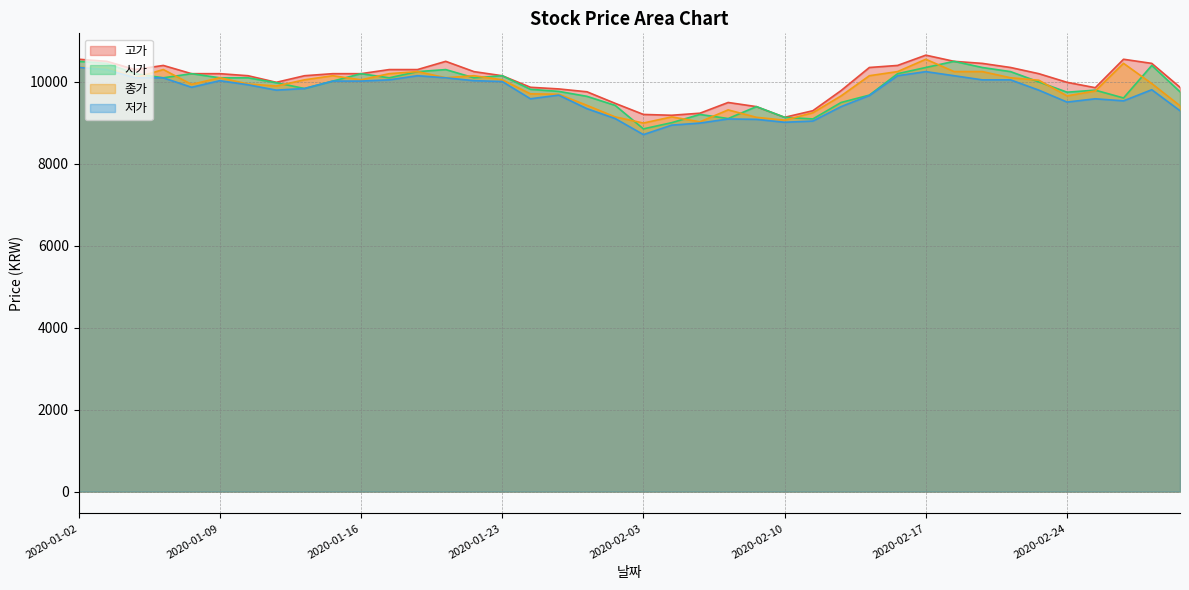

True or false: 종가 has more than 0 interior local peaks.

True